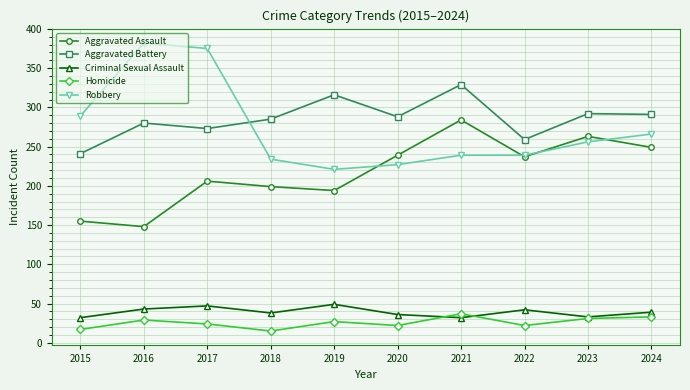

Which series changed the most between 2017 and 2022?

Robbery